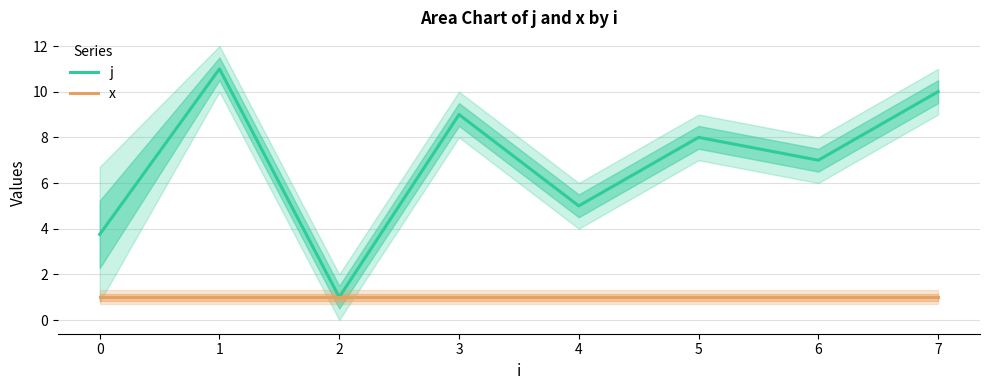

What is the smallest value displayed?

1.0